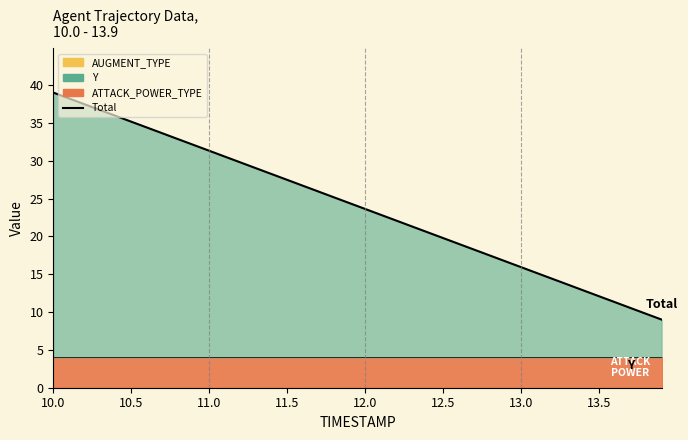

Read the value at 12.5.

19.8